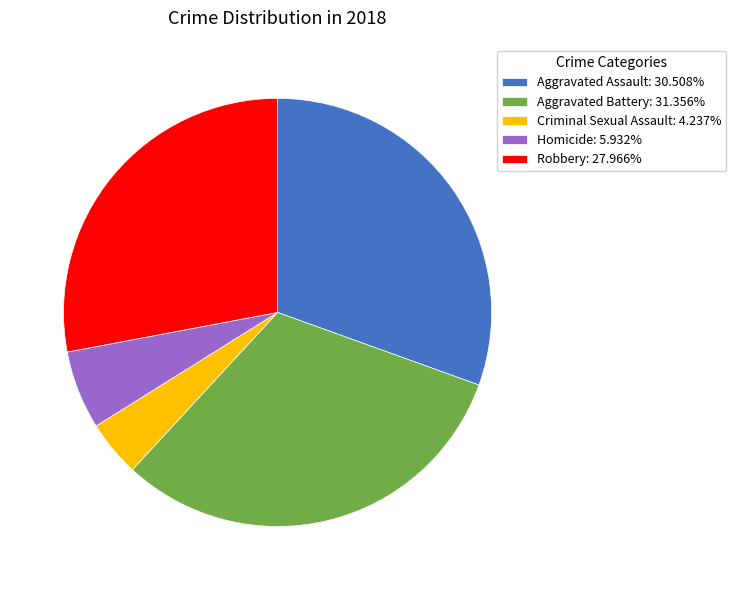

Is the sum of Criminal Sexual Assault: 4.237% and Robbery: 27.966% greater than half?

No